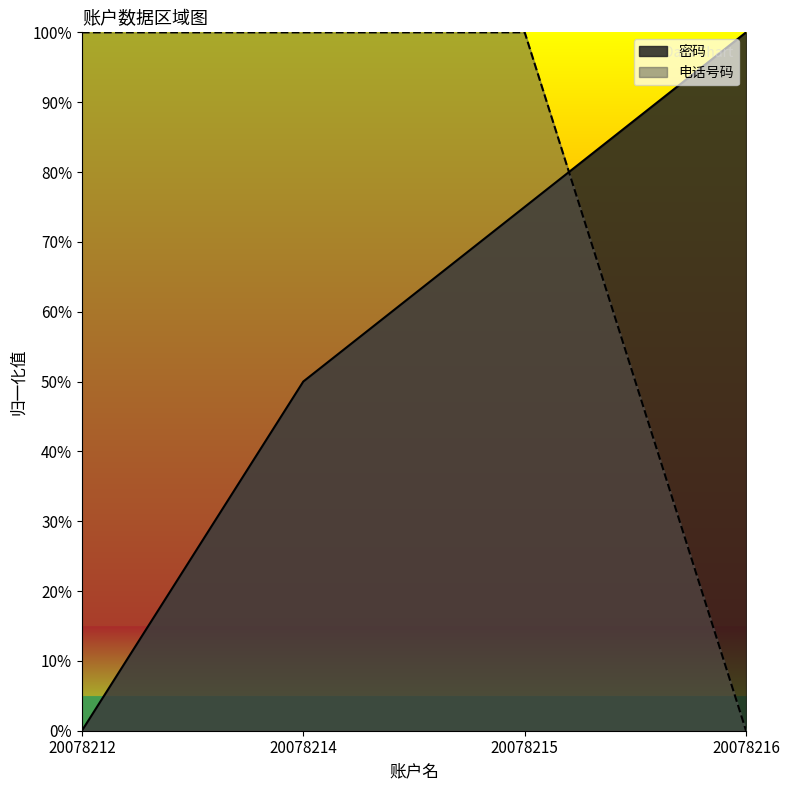

Which has a higher value, 20078212 or 20078216?

20078216